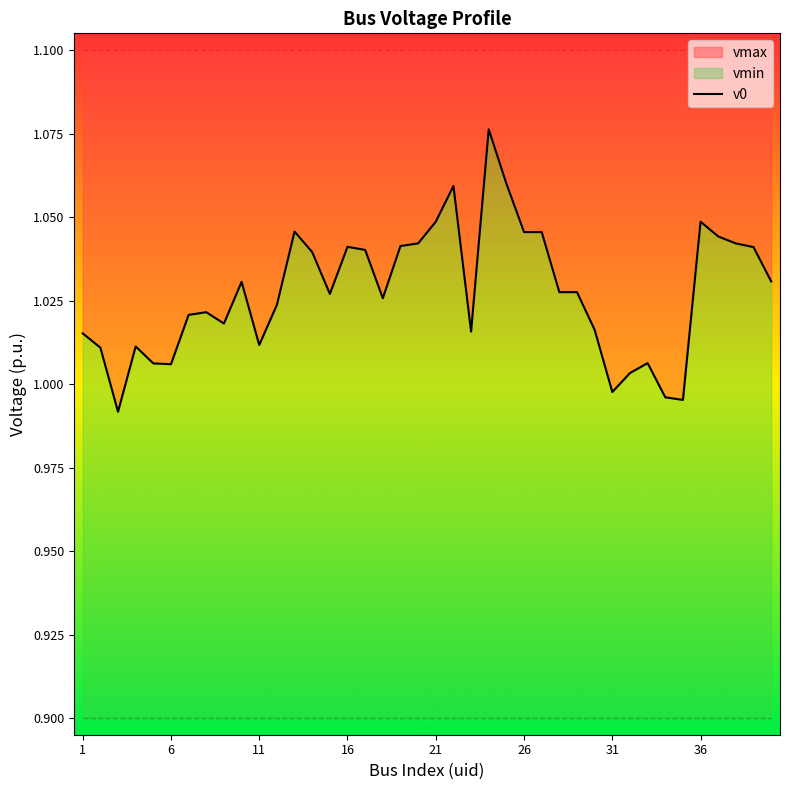

What is the sum of the values at 26 and 34?

2.0